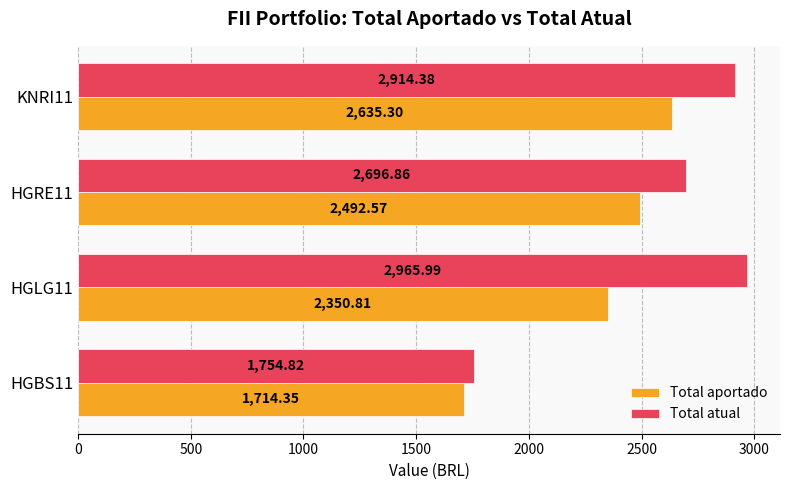

List the series in order of their overall mean, highest first.

Total atual, Total aportado